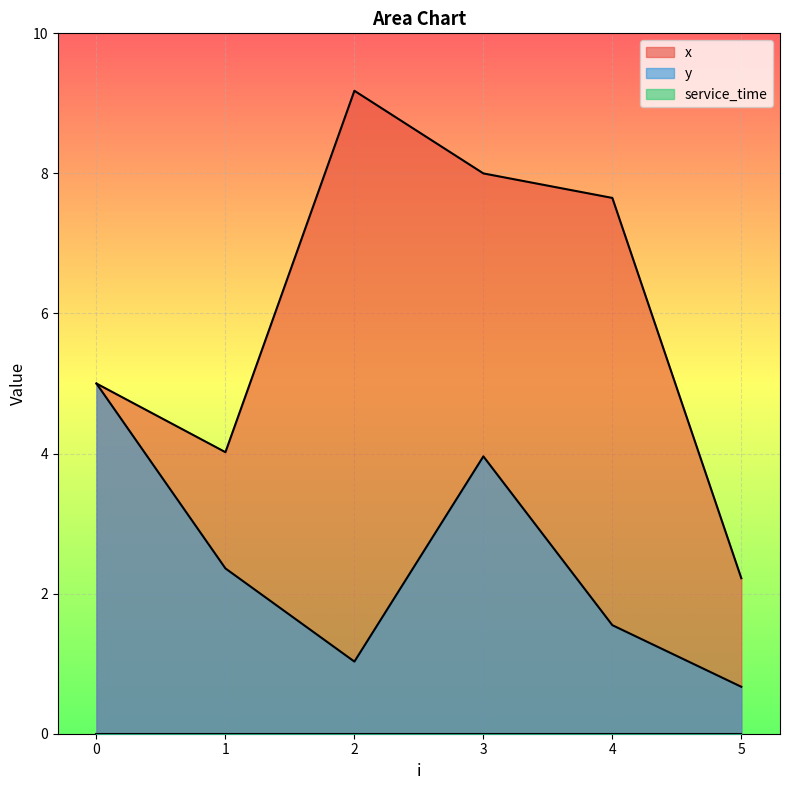

Reading right to left, extract all data points from this chart.

x: 2.2	7.7	8.0	9.2	4.0	5.0
y: 0.7	1.6	4.0	1.0	2.4	5.0